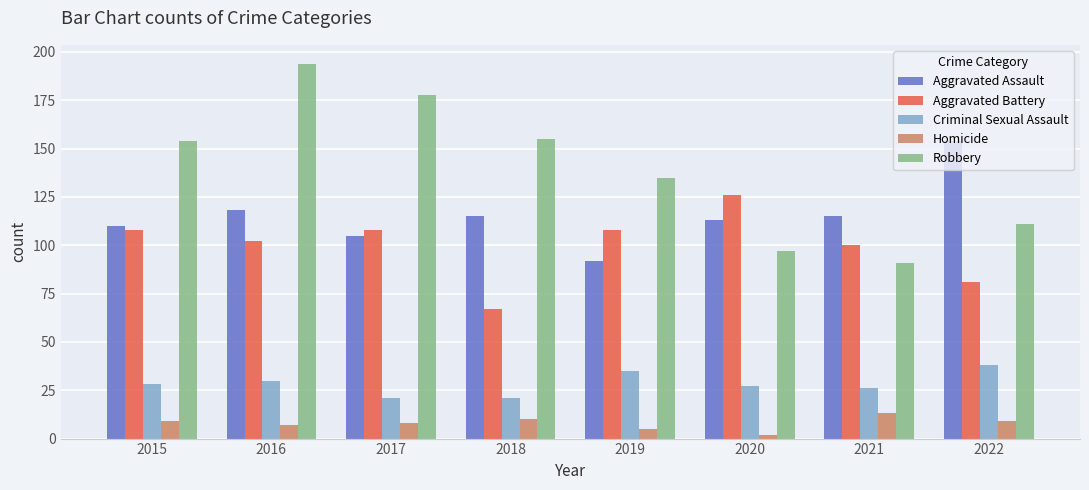

What is the difference between the maximum and second lowest values in the Aggravated Battery series?

45